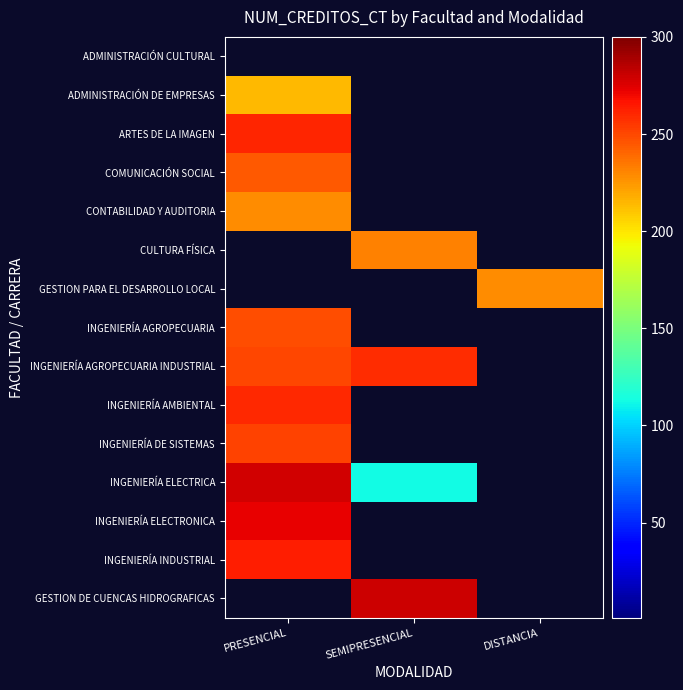

Reading right to left, extract all data points from this chart.

ADMINISTRACIÓN CULTURAL: DISTANCIA=0	SEMIPRESENCIAL=0	PRESENCIAL=0
ADMINISTRACIÓN DE EMPRESAS: DISTANCIA=0	SEMIPRESENCIAL=0	PRESENCIAL=214
ARTES DE LA IMAGEN: DISTANCIA=0	SEMIPRESENCIAL=0	PRESENCIAL=261
COMUNICACIÓN SOCIAL: DISTANCIA=0	SEMIPRESENCIAL=0	PRESENCIAL=244
CONTABILIDAD Y AUDITORIA: DISTANCIA=0	SEMIPRESENCIAL=0	PRESENCIAL=228
CULTURA FÍSICA: DISTANCIA=0	SEMIPRESENCIAL=232	PRESENCIAL=0
GESTION PARA EL DESARROLLO LOCAL: DISTANCIA=228	SEMIPRESENCIAL=0	PRESENCIAL=0
INGENIERÍA AGROPECUARIA: DISTANCIA=0	SEMIPRESENCIAL=0	PRESENCIAL=248
INGENIERÍA AGROPECUARIA INDUSTRIAL: DISTANCIA=0	SEMIPRESENCIAL=258	PRESENCIAL=250
INGENIERÍA AMBIENTAL: DISTANCIA=0	SEMIPRESENCIAL=0	PRESENCIAL=260
INGENIERÍA DE SISTEMAS: DISTANCIA=0	SEMIPRESENCIAL=0	PRESENCIAL=252
INGENIERÍA ELECTRICA: DISTANCIA=0	SEMIPRESENCIAL=112	PRESENCIAL=278
INGENIERÍA ELECTRONICA: DISTANCIA=0	SEMIPRESENCIAL=0	PRESENCIAL=272
INGENIERÍA INDUSTRIAL: DISTANCIA=0	SEMIPRESENCIAL=0	PRESENCIAL=263
GESTION DE CUENCAS HIDROGRAFICAS: DISTANCIA=0	SEMIPRESENCIAL=279	PRESENCIAL=0